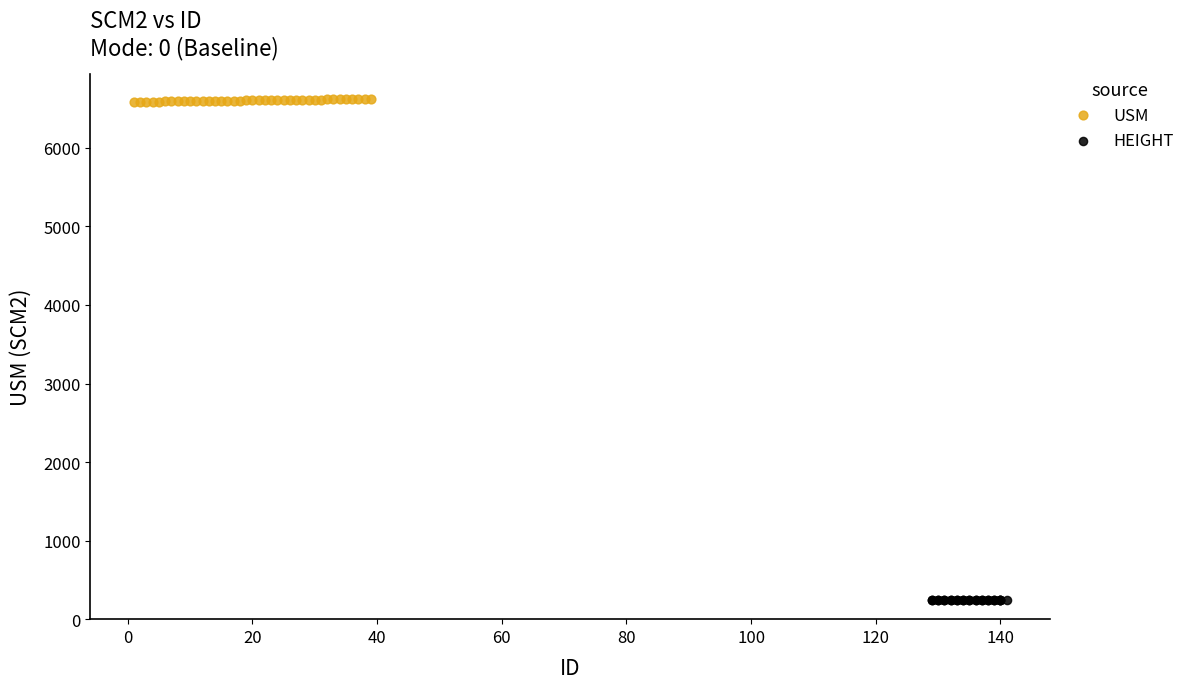

Which series reaches the minimum Y coordinate?

HEIGHT